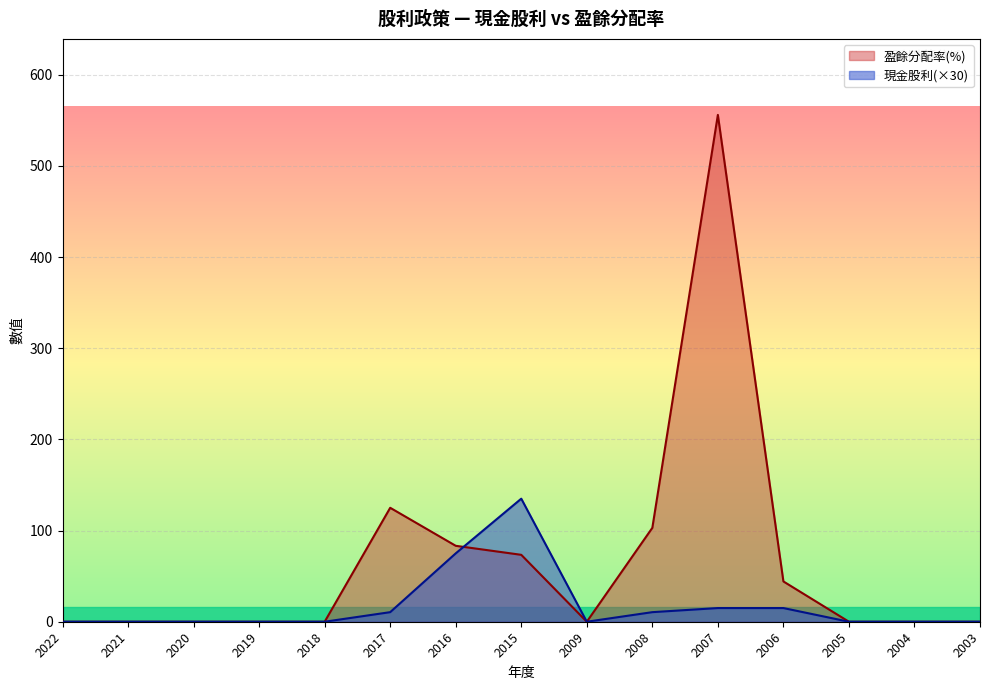

Is the value of 現金股利 at 2004 greater than the value of 盈餘分配率(%)合計 at 2008?

No